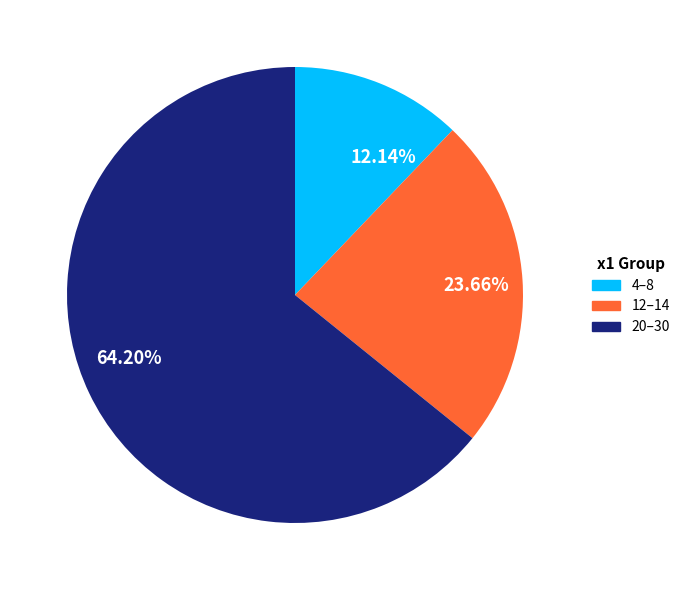

Does 64.20% represent more than half of the total?

Yes